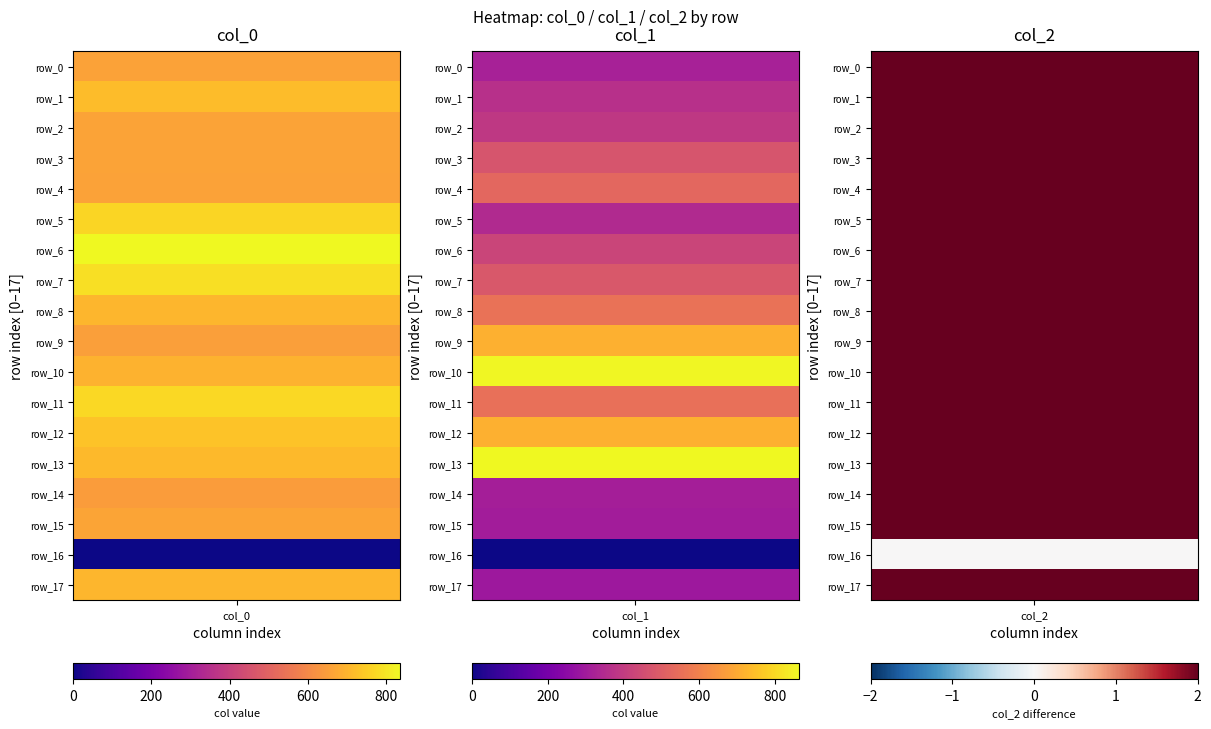

The value of row_11 at 1 is 820.8. True or false?

False